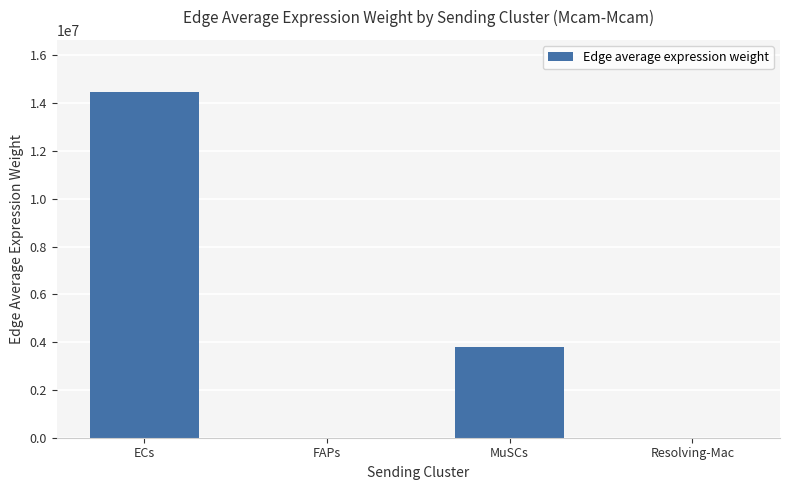

Which has a higher value, FAPs or MuSCs?

MuSCs